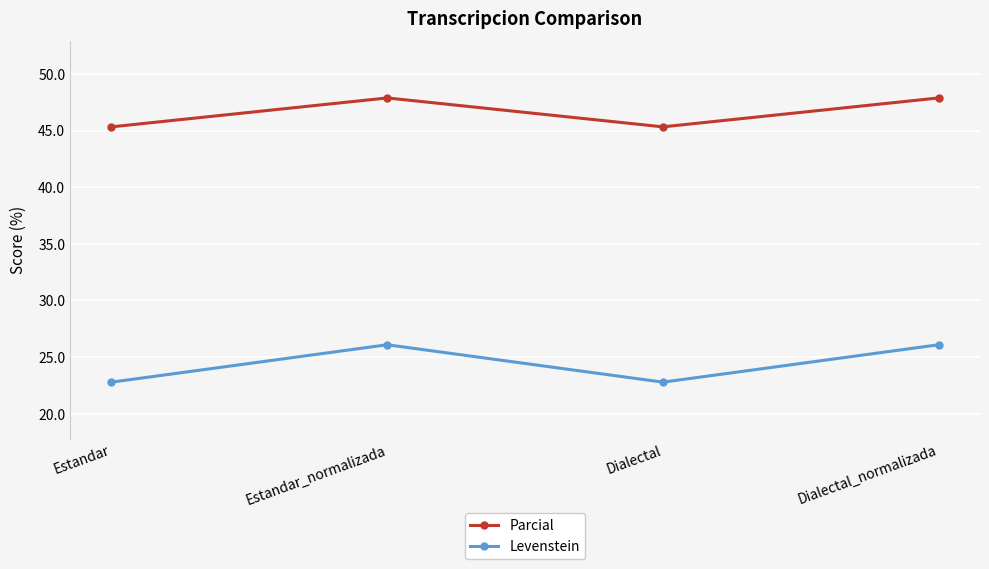

Where does the Parcial series first go above 47?

Estandar_normalizada